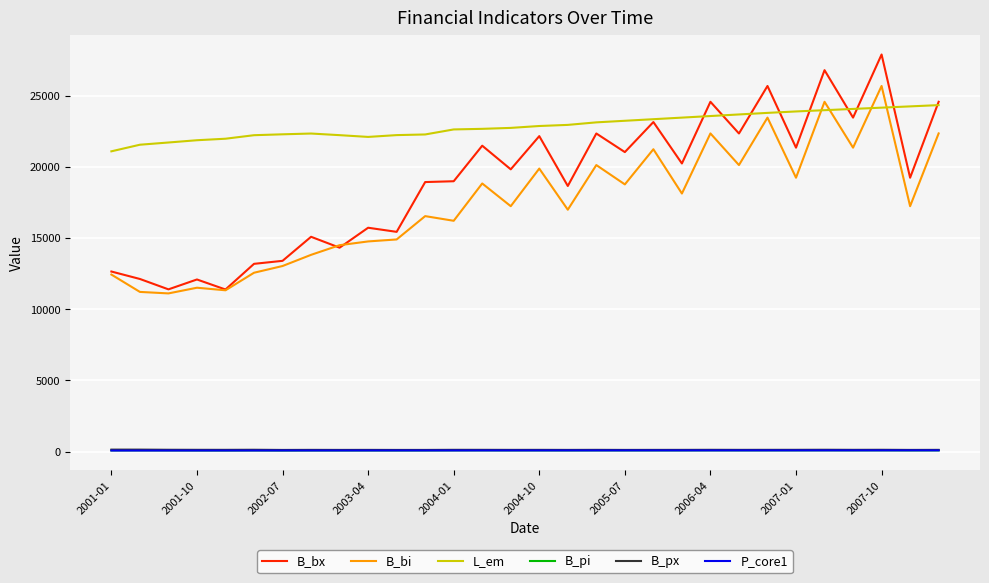

True or false: B_px and B_bi cross at least once.

False